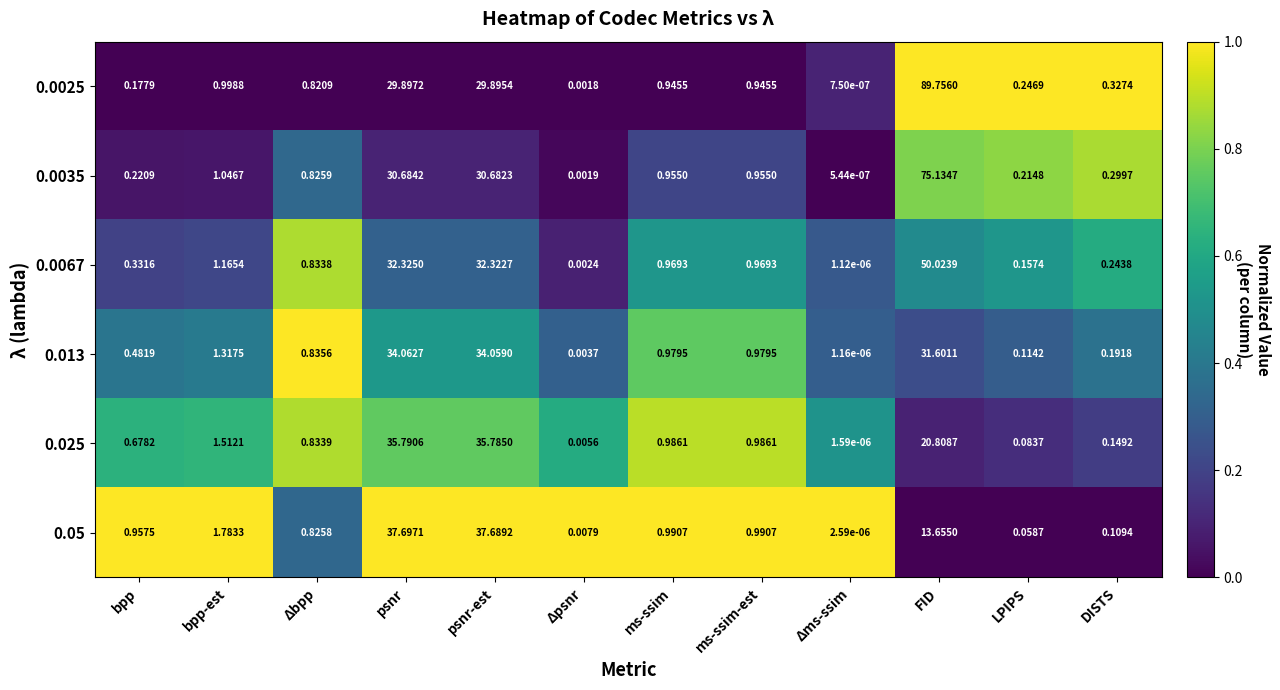

At which label does 0.0067 reach its minimum?

Δms-ssim